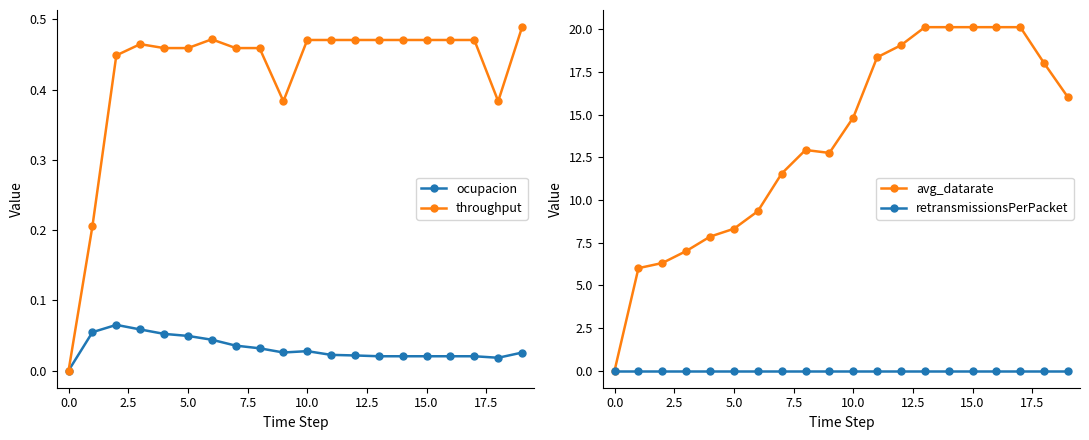

What is the difference between the second highest and second lowest values in the avg_datarate series?

14.1